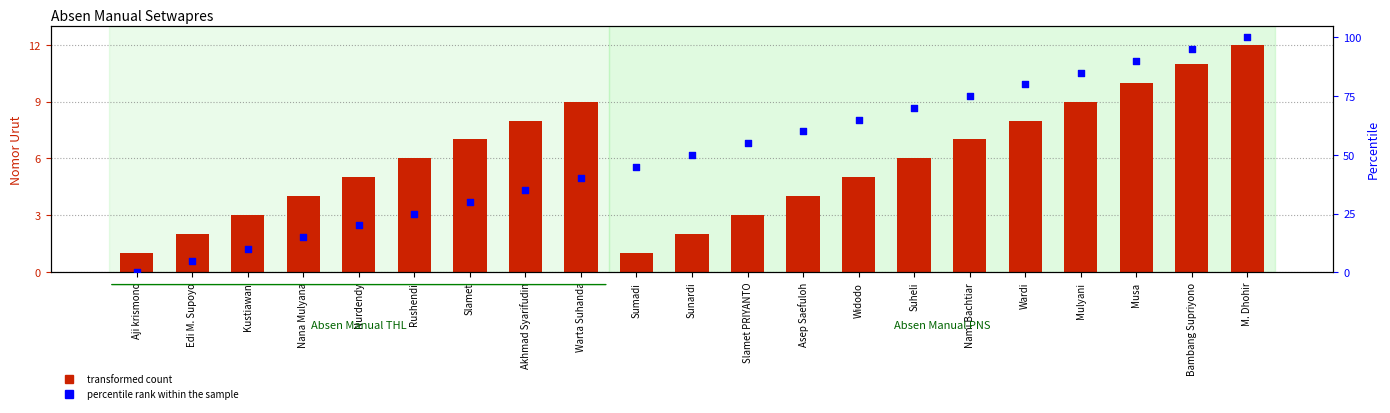

Which series has the largest Y range (max minus min)?

percentile rank within the sample